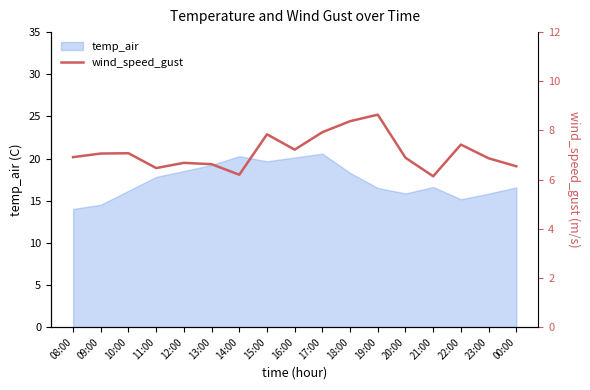

Reading right to left, extract all data points from this chart.

6.5	6.9	7.4	6.1	6.9	8.6	8.4	7.9	7.2	7.8	6.2	6.6	6.7	6.5	7.1	7.1	6.9